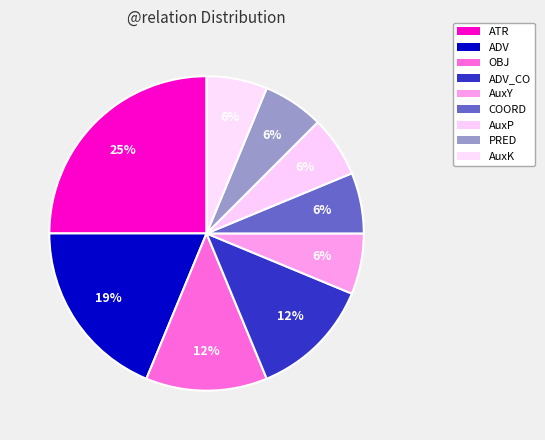

What is the largest slice in the pie chart?

ATR